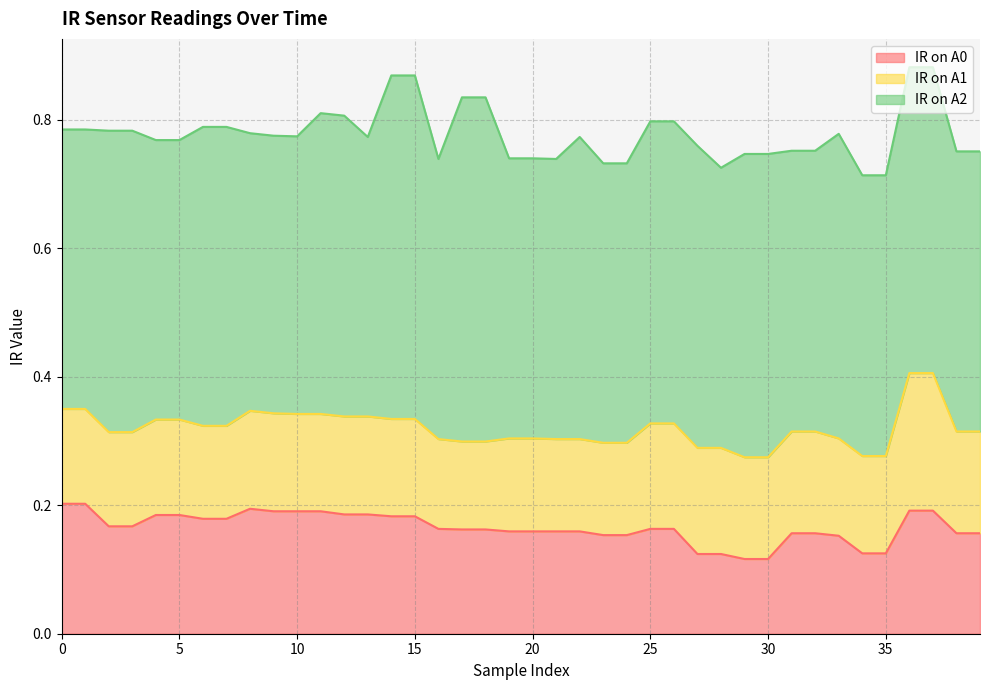

At which category does IR on A0 reach its first local peak?

8